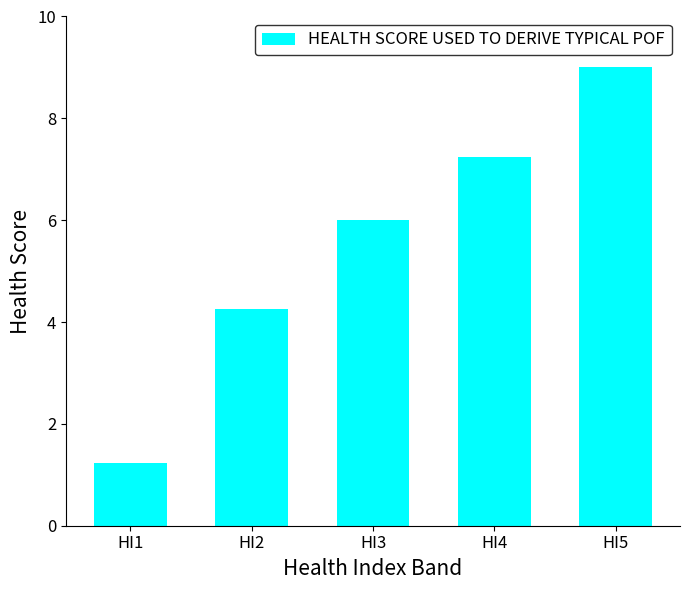

What value does the data have at HI5?

9.0